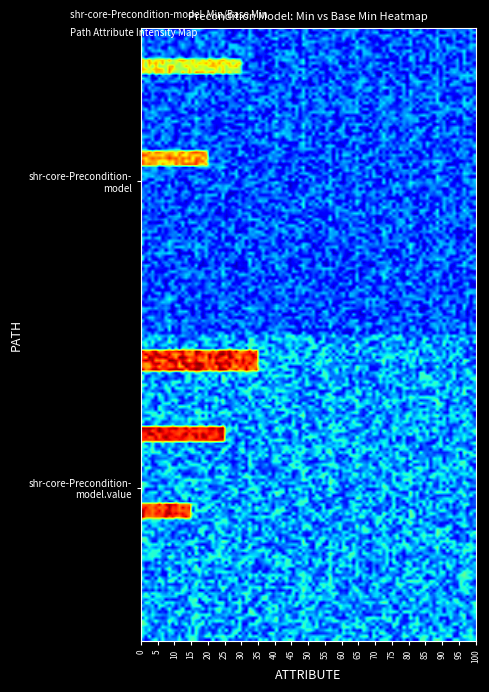

List the series in order of their peak value, highest first.

shr-core-Precondition-model.value, shr-core-Precondition-model